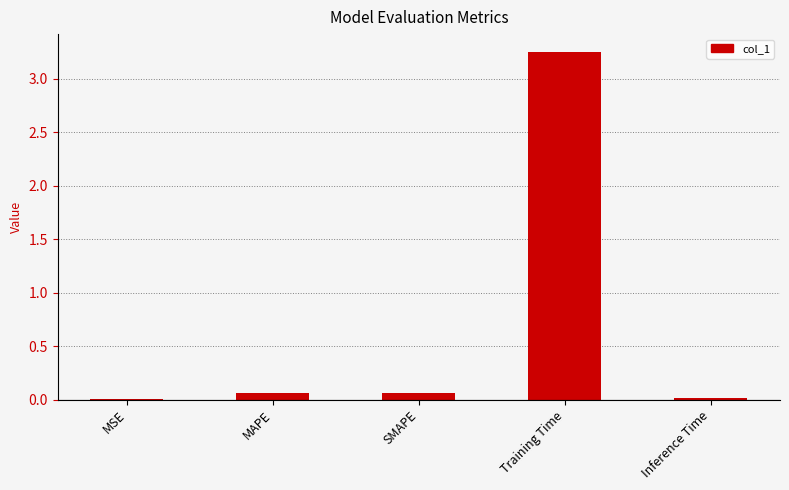

What is the change in value from MSE to MAPE?

+0.1